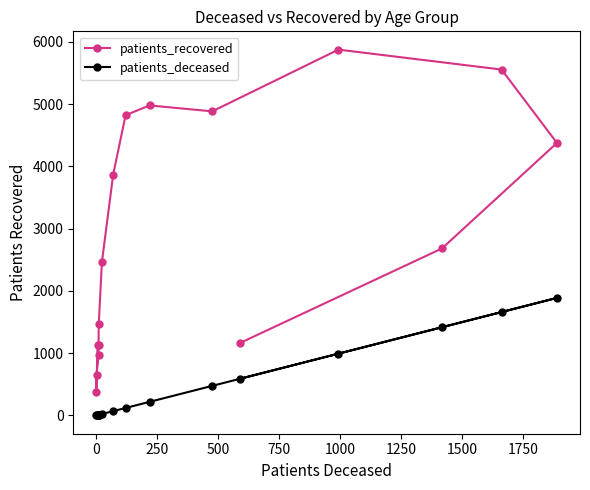

The patients_deceased series shows 10 at −250. True or false?

False